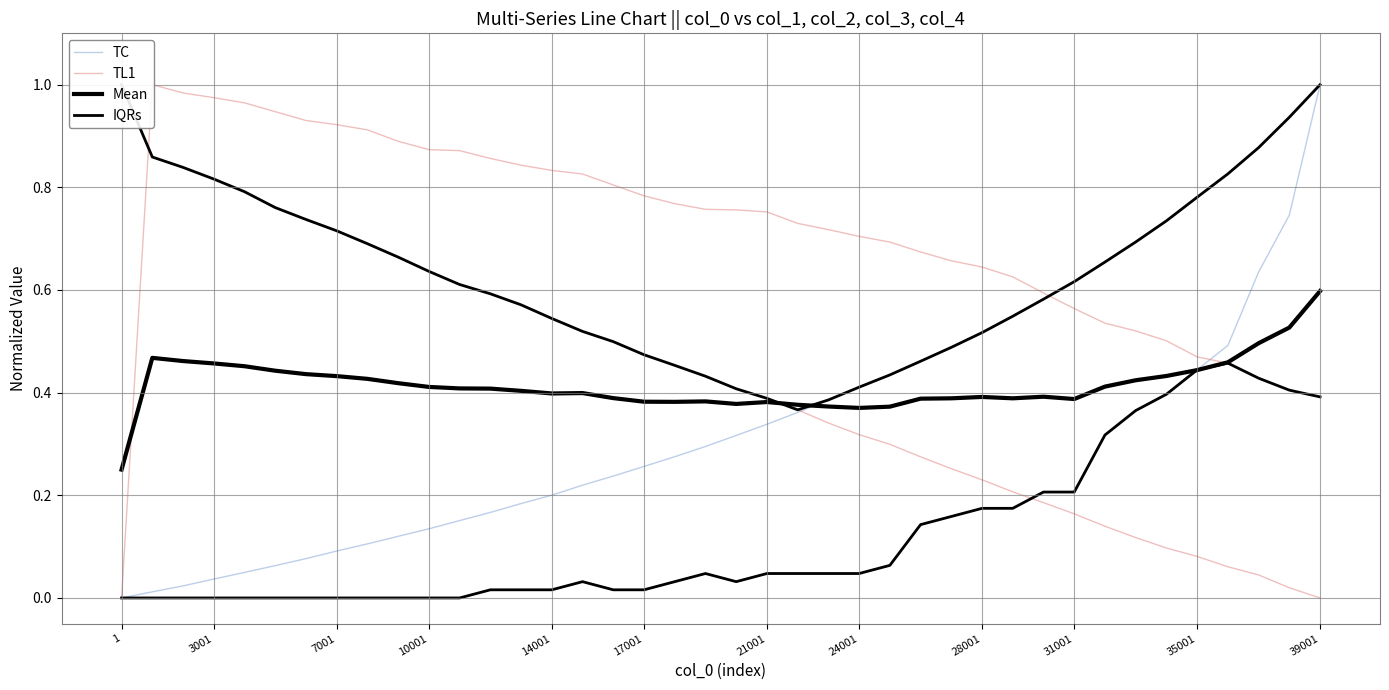

What is the greatest value displayed?

1.0